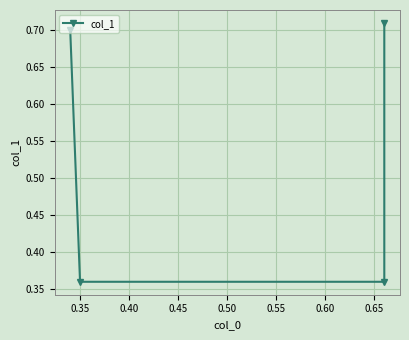

How many values are between 0 and 1?

4